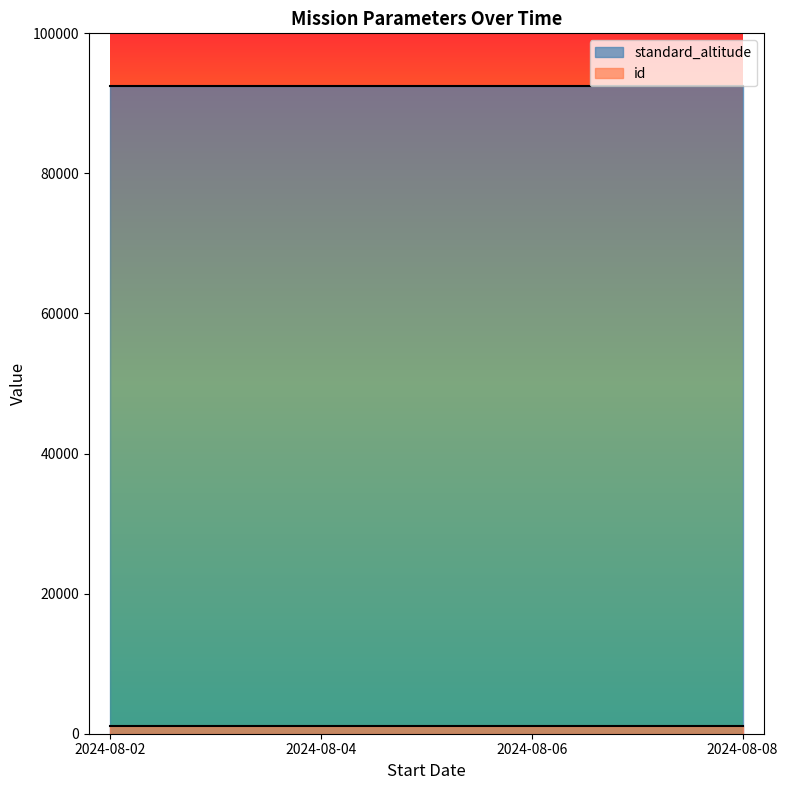

Between 2024-08-04 and 2024-08-06, which series saw the biggest shift?

id